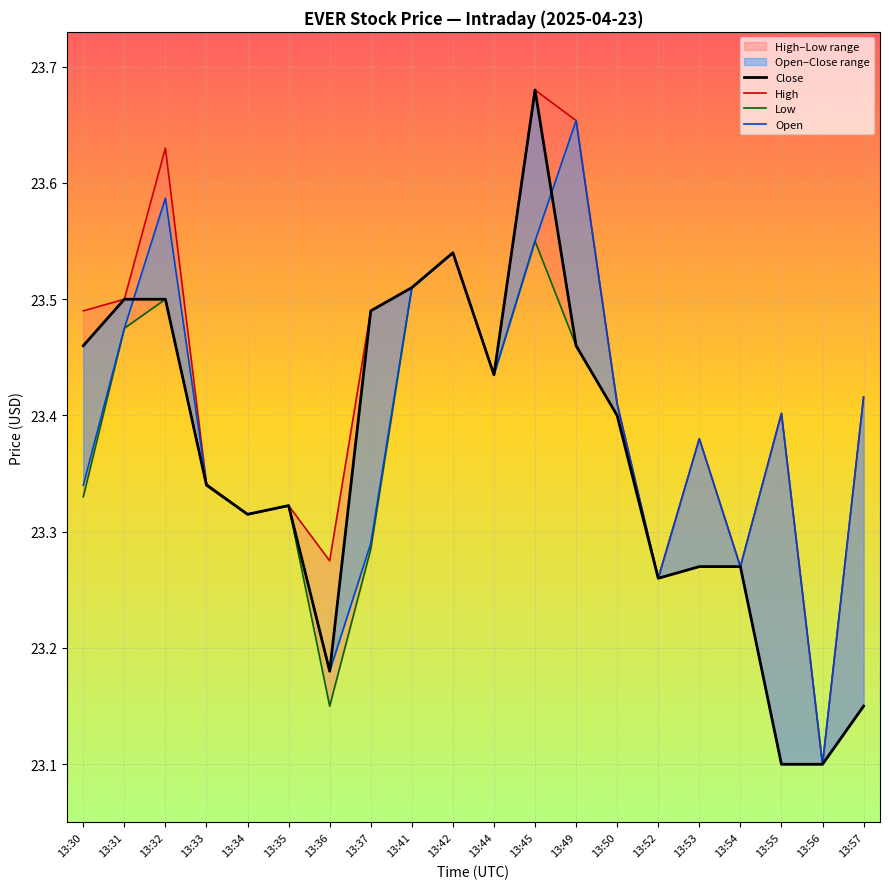

Is this an area chart (filled region under the line)?

No